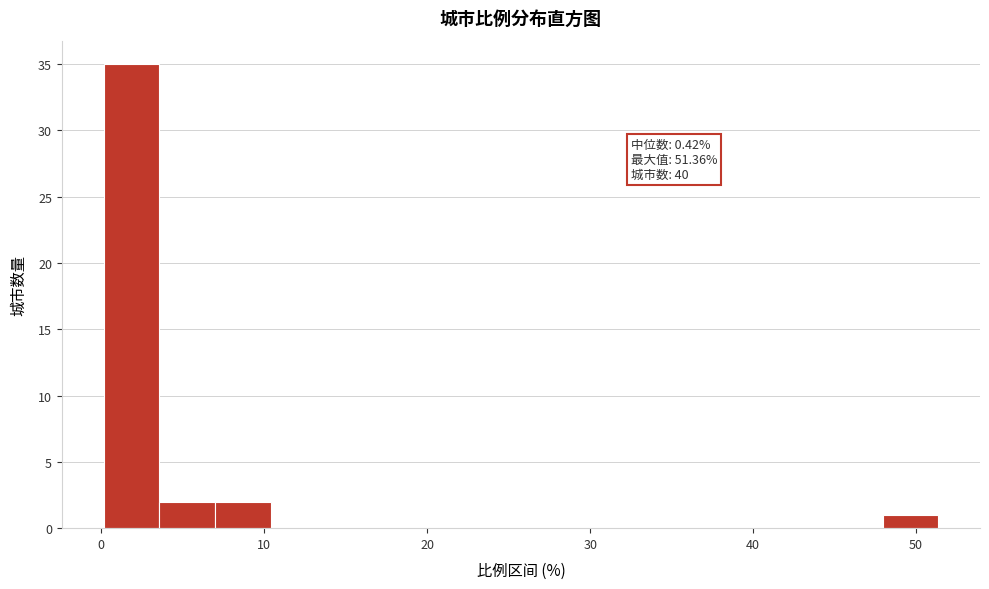

Around what value on the x-axis is the tallest bar? Give the approximate position of its centre, as read against the axis.

2